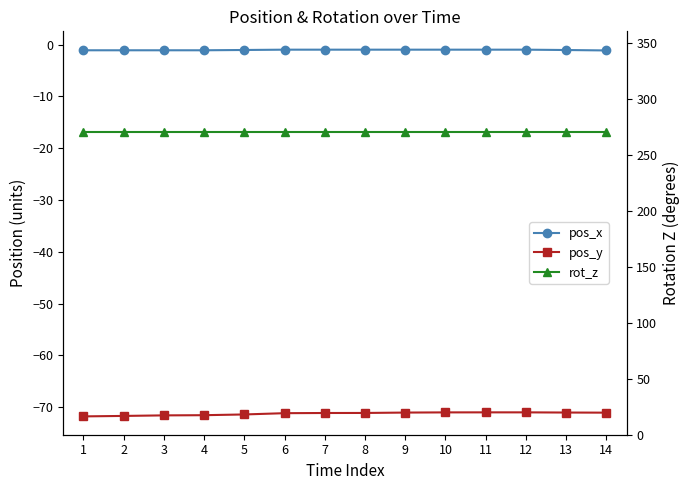

Is this an area chart (filled region under the line)?

No